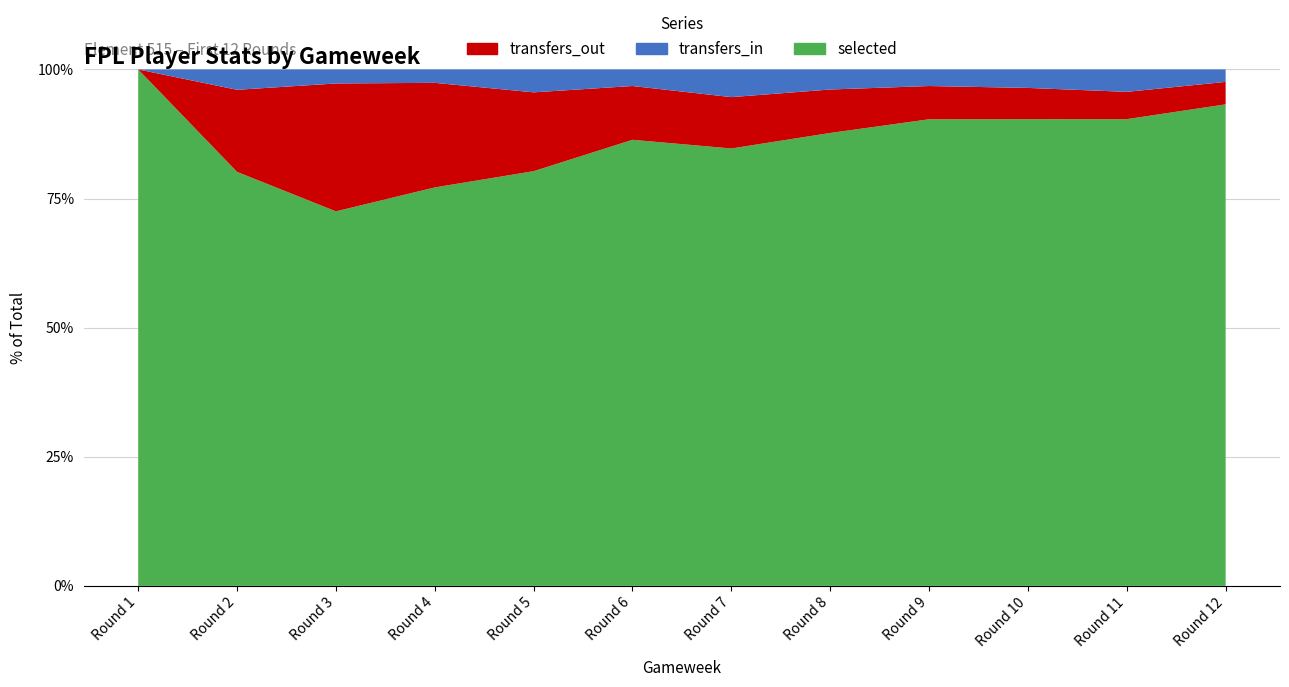

Reading left to right, list all the values displayed in this chart.

selected: 19189	18822	14828	12390	11334	10628	10252	9880	9640	9467	9452	9310
transfers_in: 0	926	556	417	626	395	649	438	343	375	454	241
transfers_out: 0	3732	5063	3252	2155	1282	1204	948	687	634	553	434